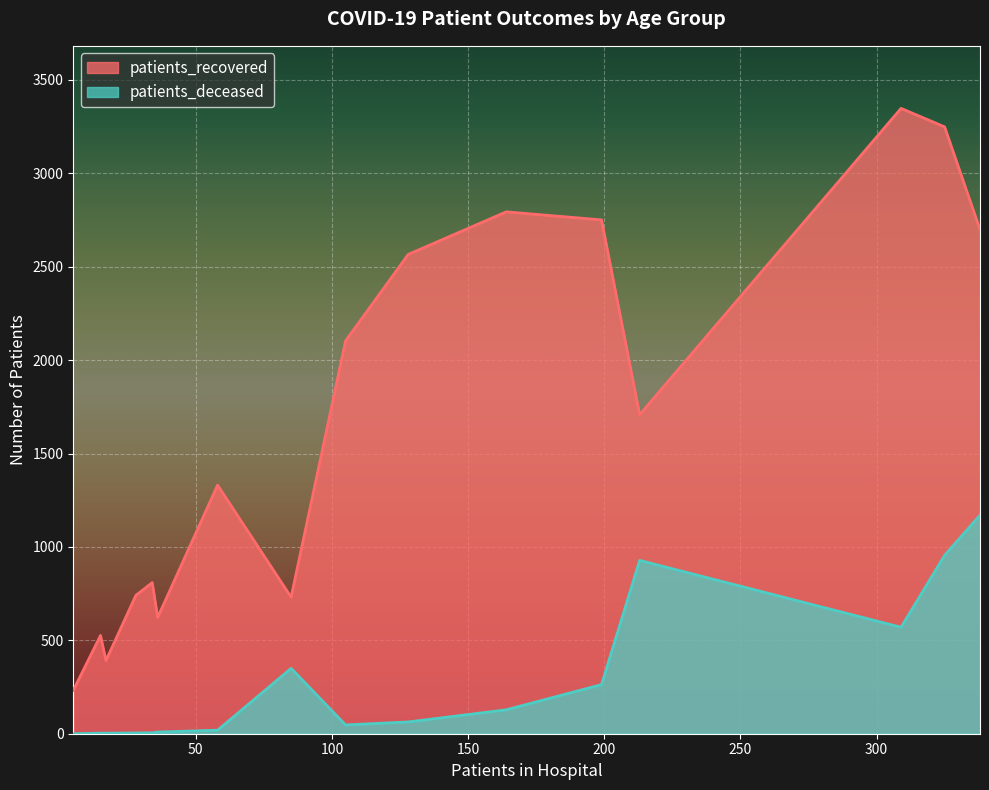

What is the difference between the maximum and minimum values in the patients_recovered series?

3116